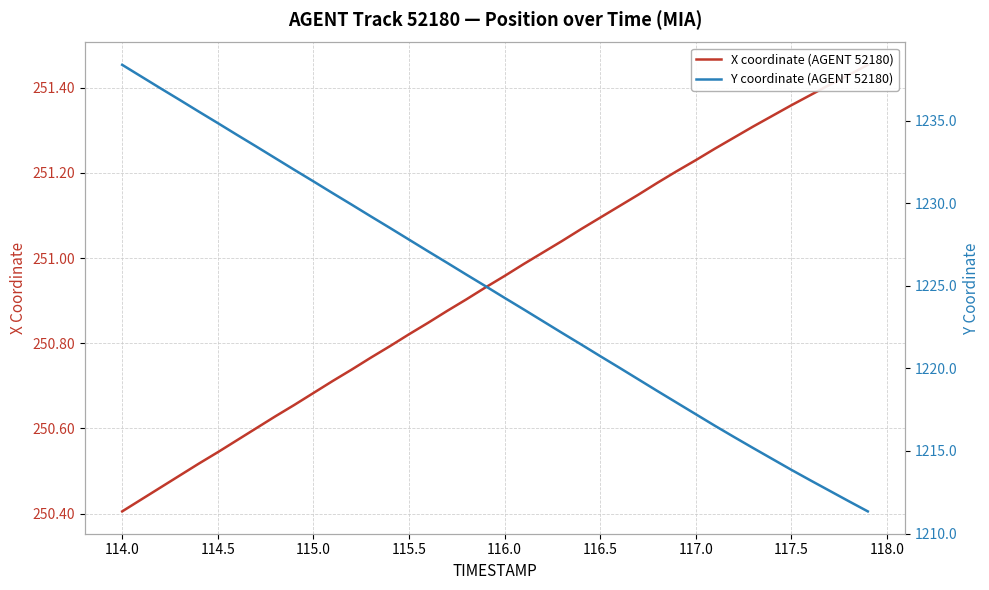

How many categories are shown in the chart?

40